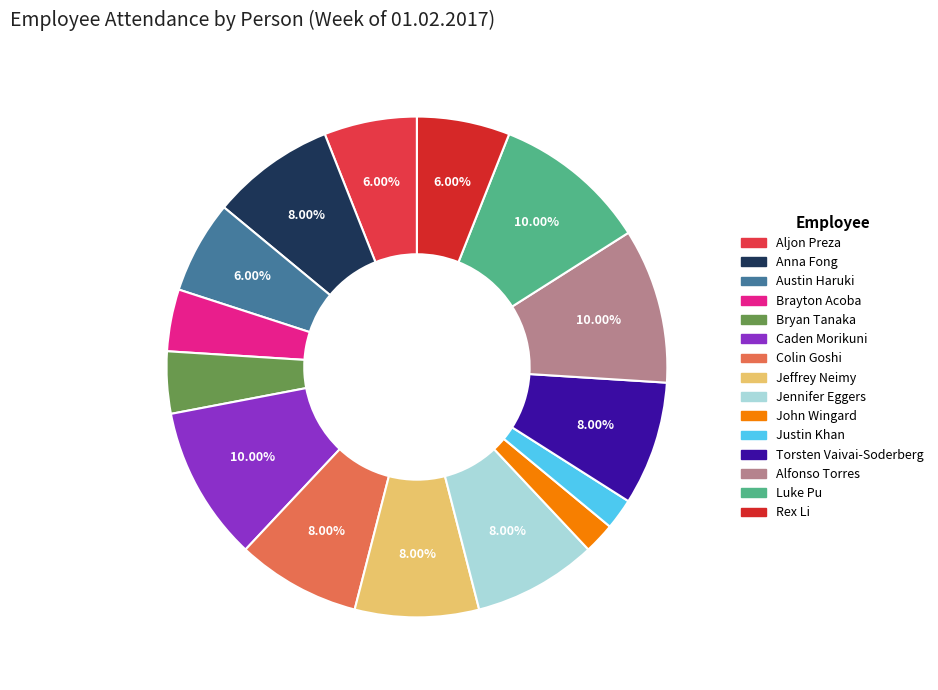

Is there a majority slice in this chart?

No